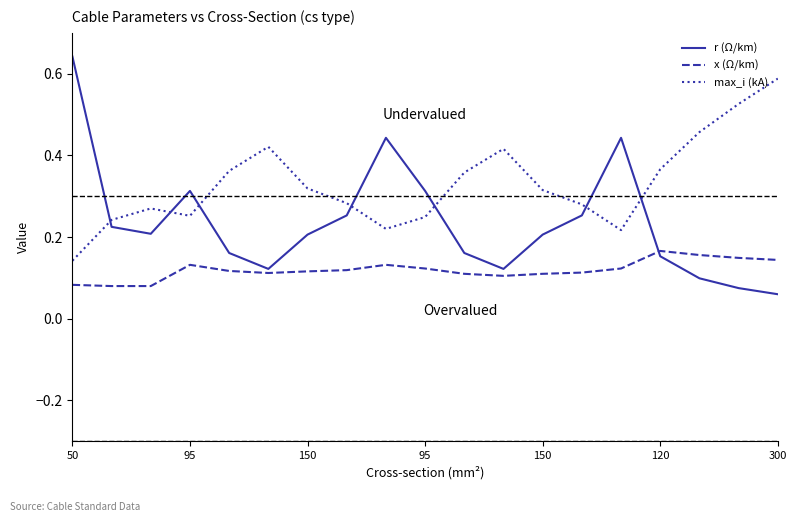

Which series has the widest spread of values?

r (Ω/km)